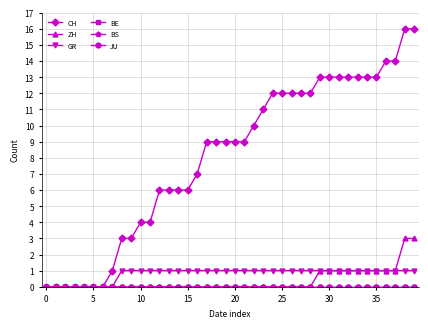

Does the chart have visible grid lines?

Yes